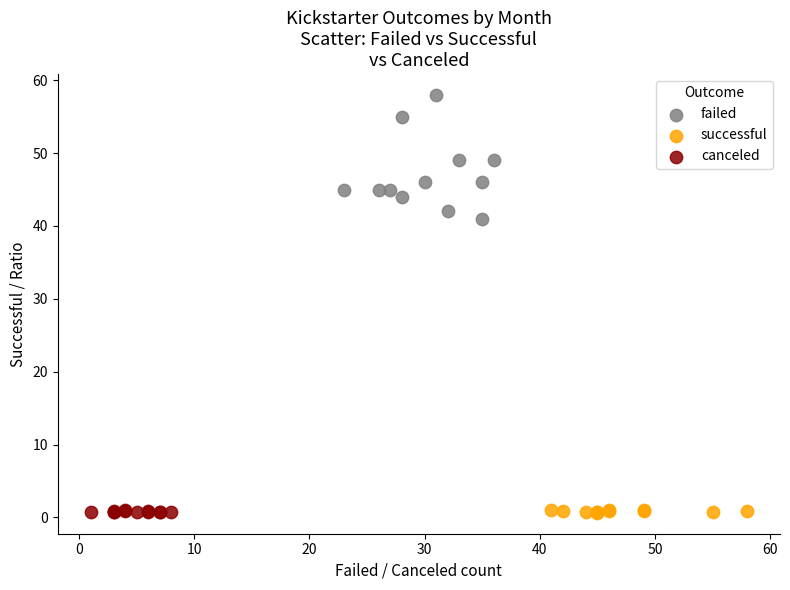

Which series has the widest spread of Y values?

failed